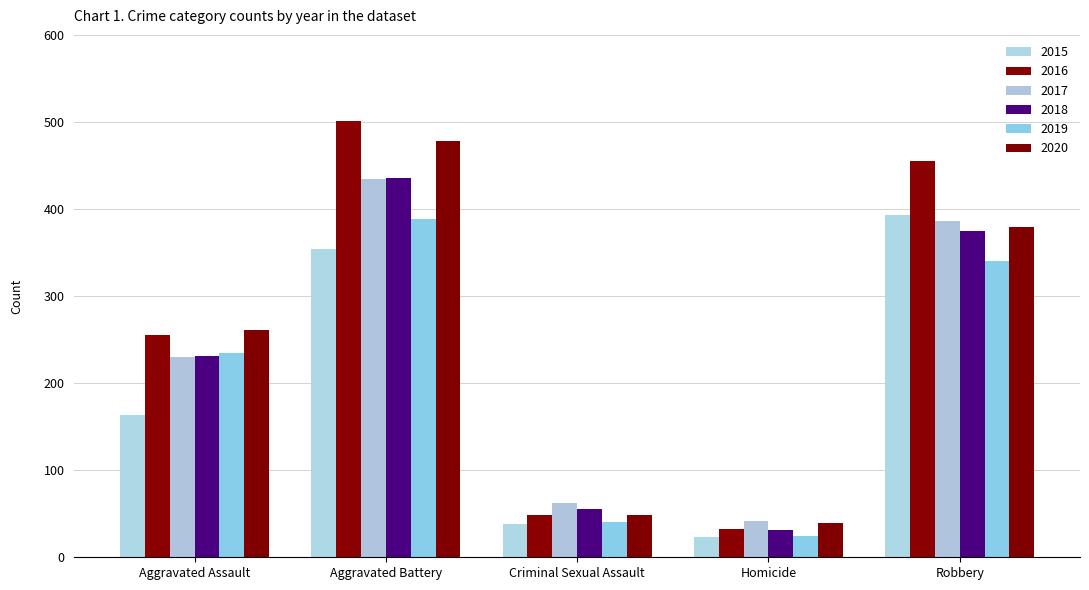

What is the sum of the 2016 values at Aggravated Battery and Homicide?

534